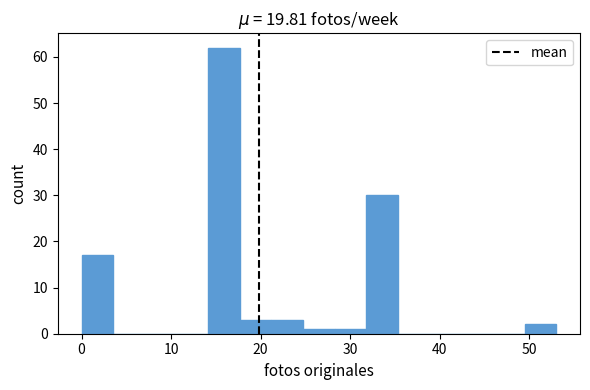

Around what value on the x-axis is the tallest bar? Give the approximate position of its centre, as read against the axis.

16